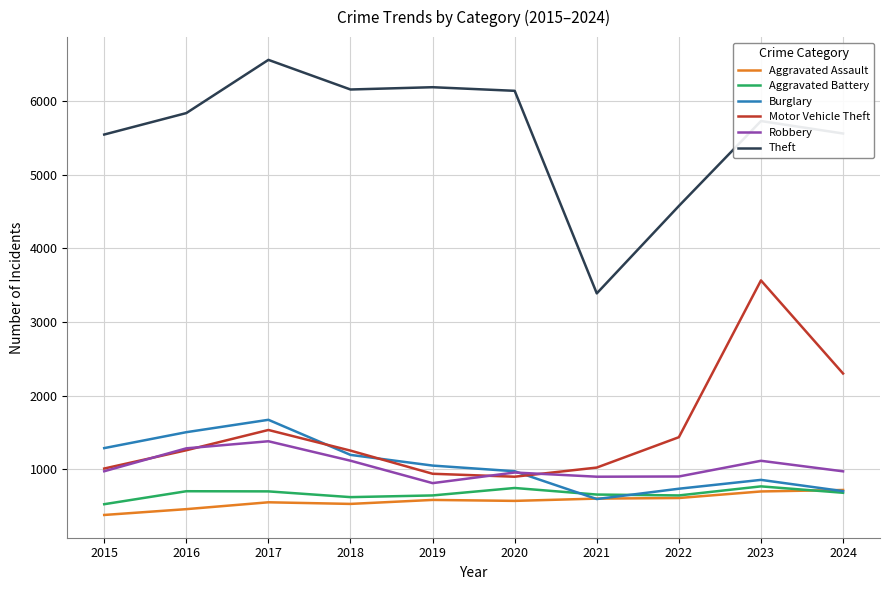

What are all the series names shown in the legend?

Aggravated Assault, Aggravated Battery, Burglary, Motor Vehicle Theft, Robbery, Theft